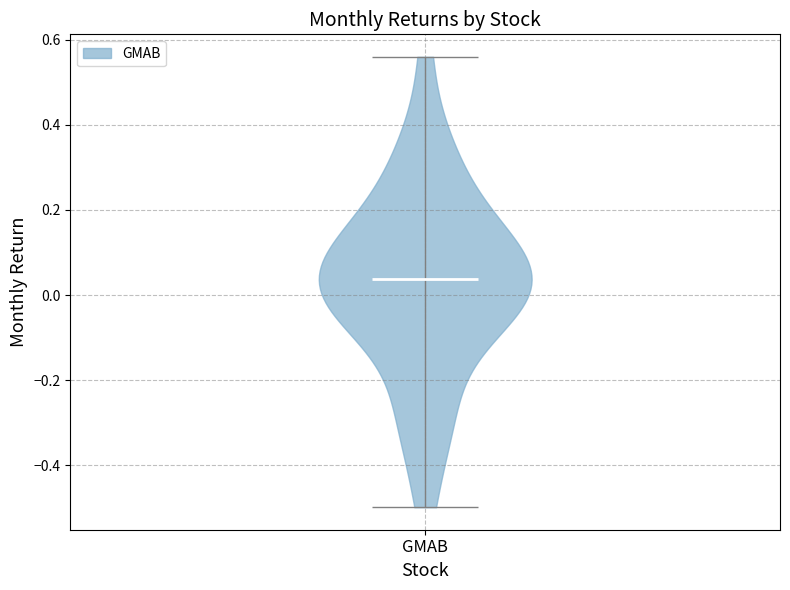

What is the highest point the violin for GMAB reaches on the y-axis? The values are not printed on the chart, so give them approximately, as read against the axis.

0.56